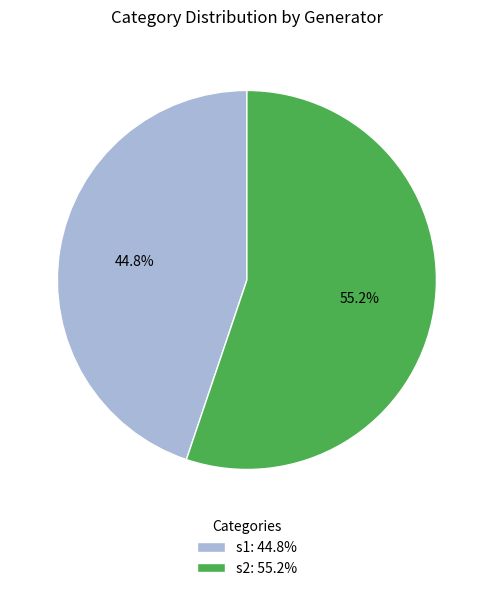

To the nearest percent, what percentage of the pie is s1?

45%